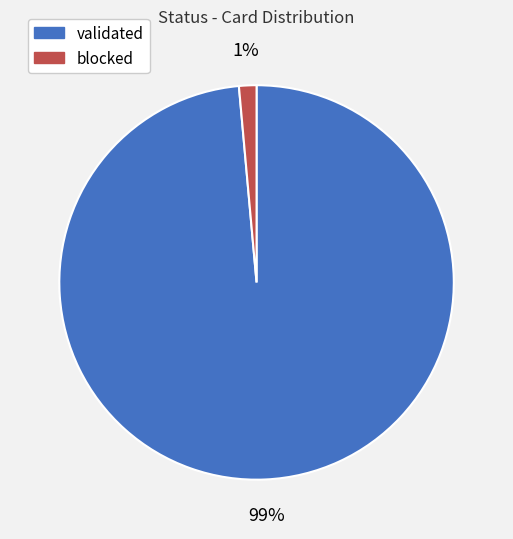

Is the sum of blocked and validated greater than half?

Yes